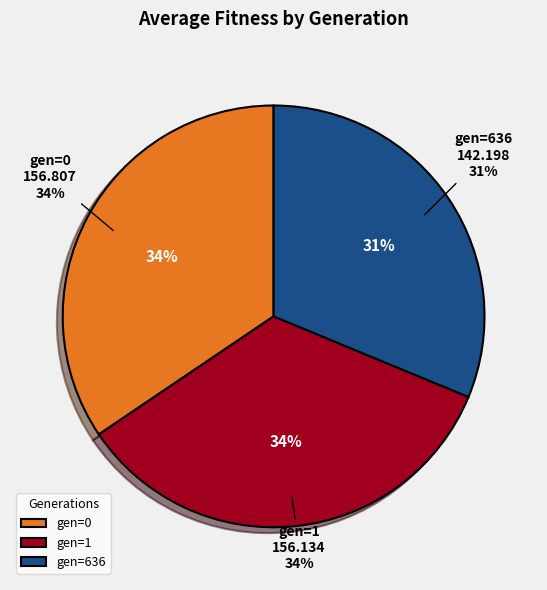

Count the number of slices in the pie.

3